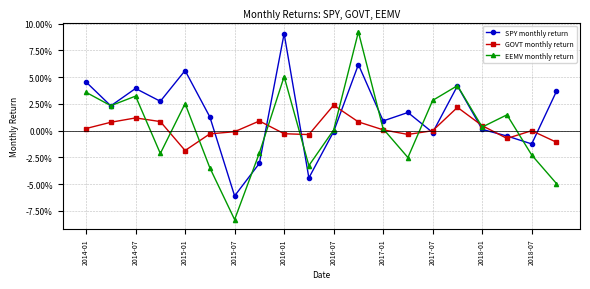

In GOVT monthly return, how many points are higher than both neighbors (excluding endpoints)?

5